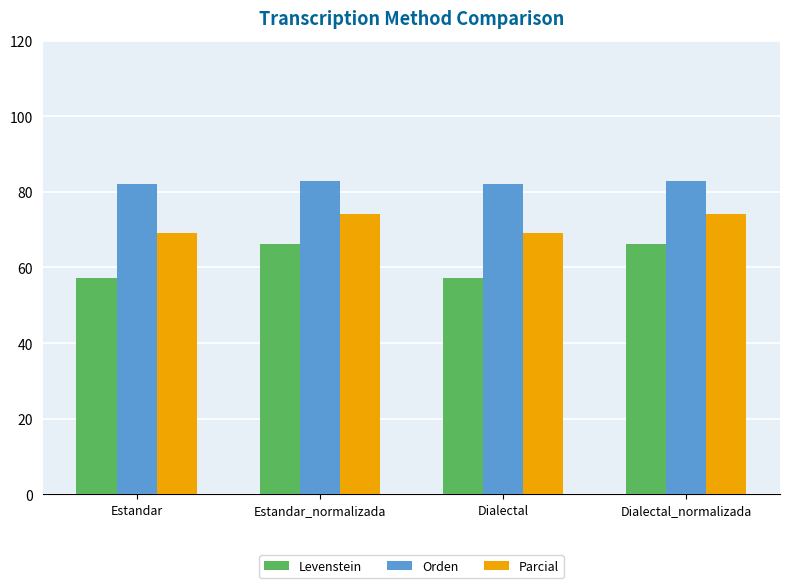

The Orden series shows 82.2 at Estandar. True or false?

True